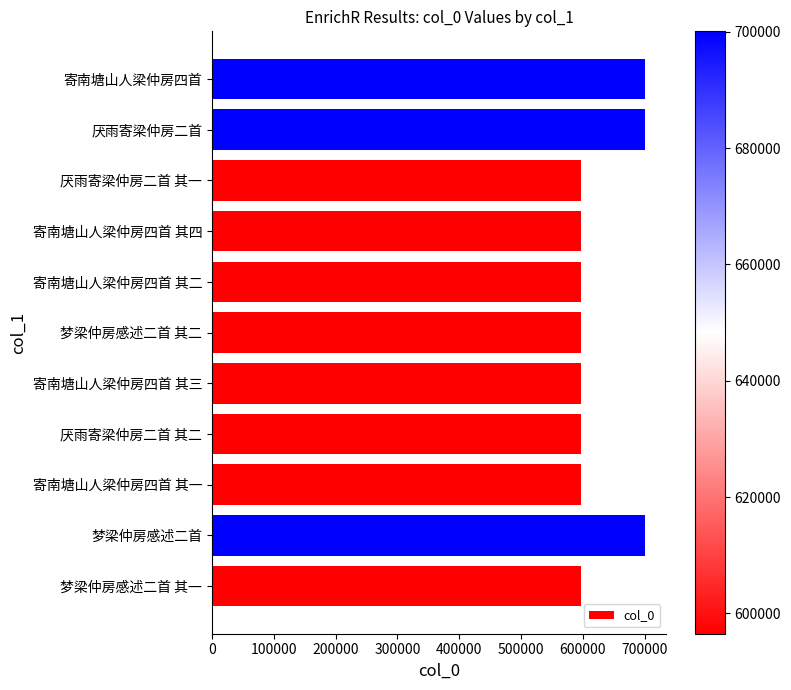

The value at 寄南塘山人梁仲房四首 is 700085. True or false?

True